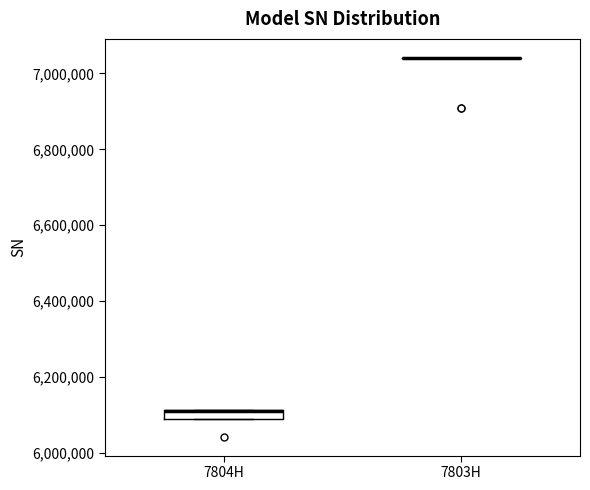

Comparing the boxes themselves (not the whiskers), which one is the tallest?

7804H